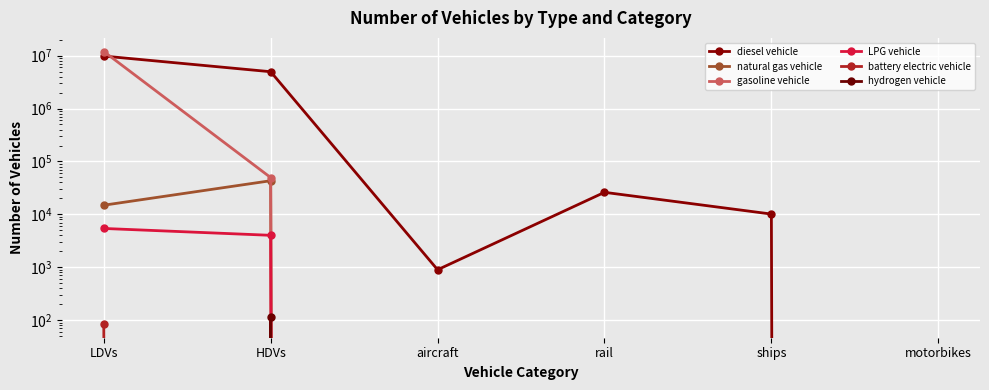

What position from the right is LDVs?

6